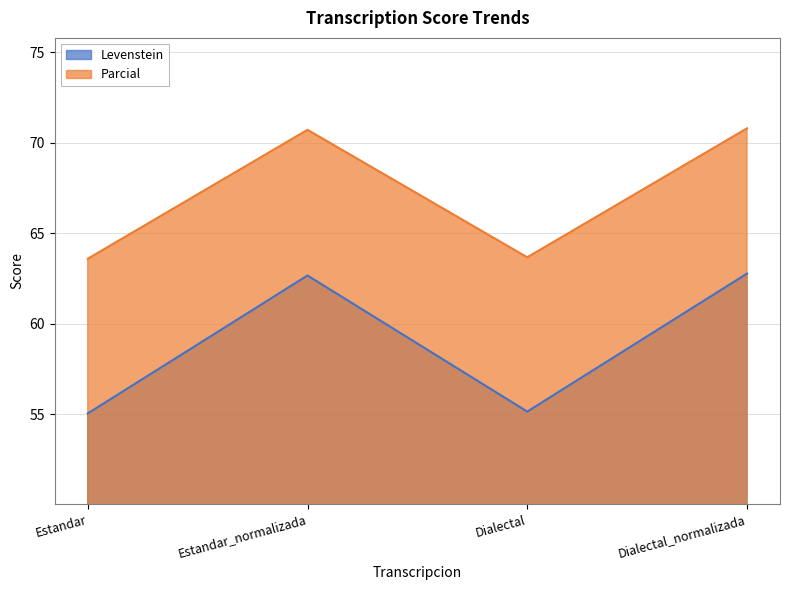

What is the label of the 1st point from the right?

Dialectal_normalizada